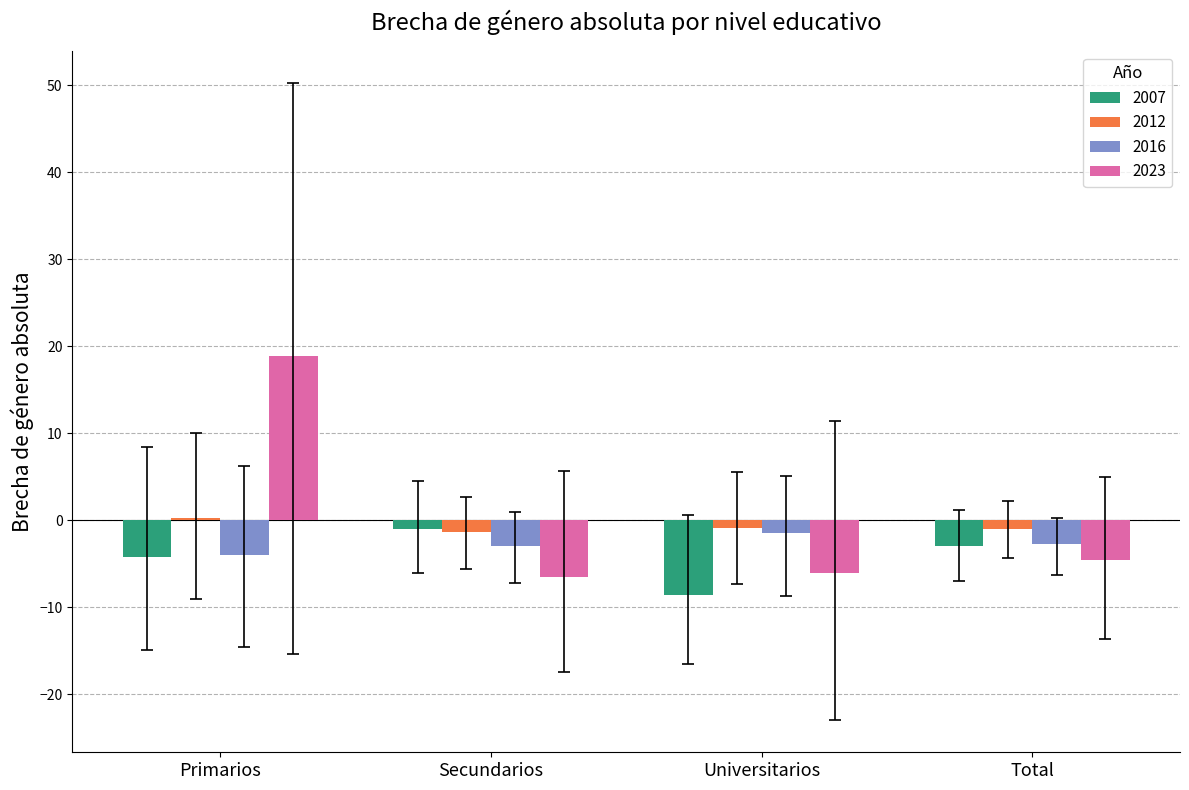

What is the label of the 2nd bar from the left?

Secundarios